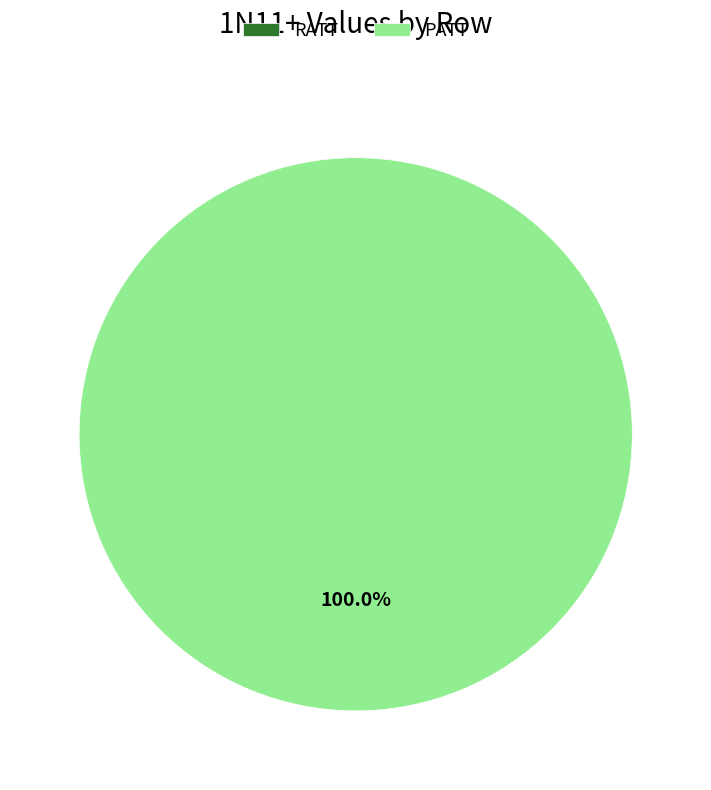

Which slice is the largest?

PATT